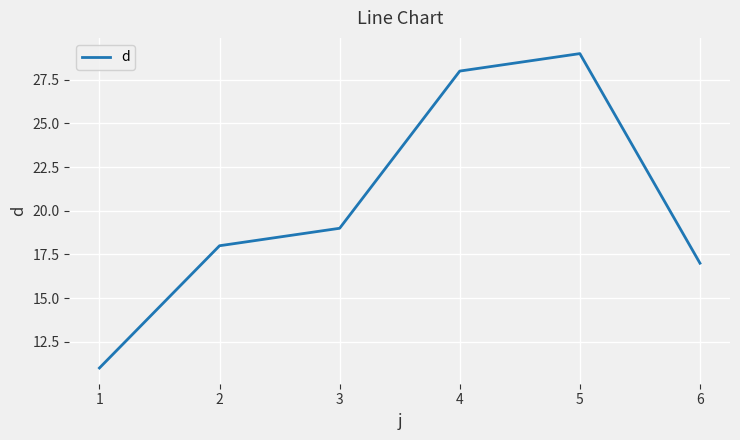

What is the sum of all values?

122